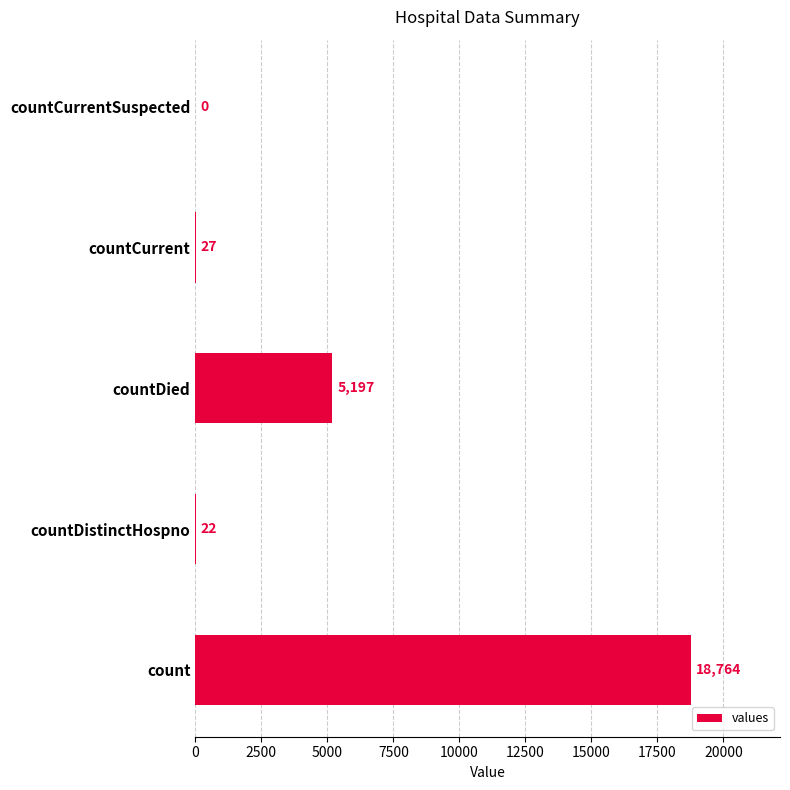

How many series are shown in this chart?

1